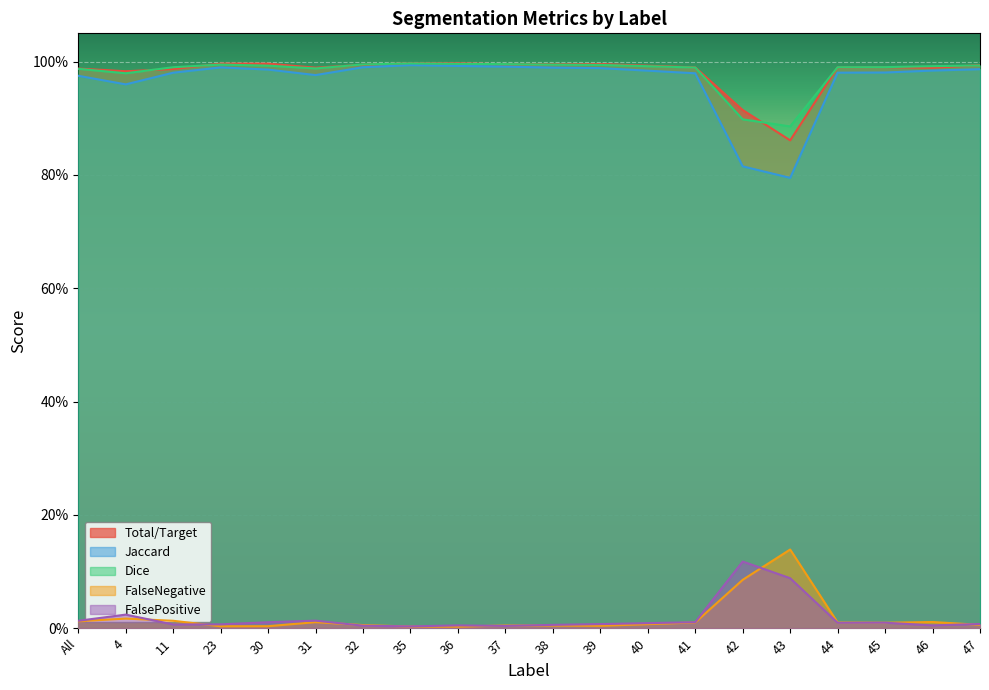

Between 41 and 47, which series saw the biggest shift?

Jaccard